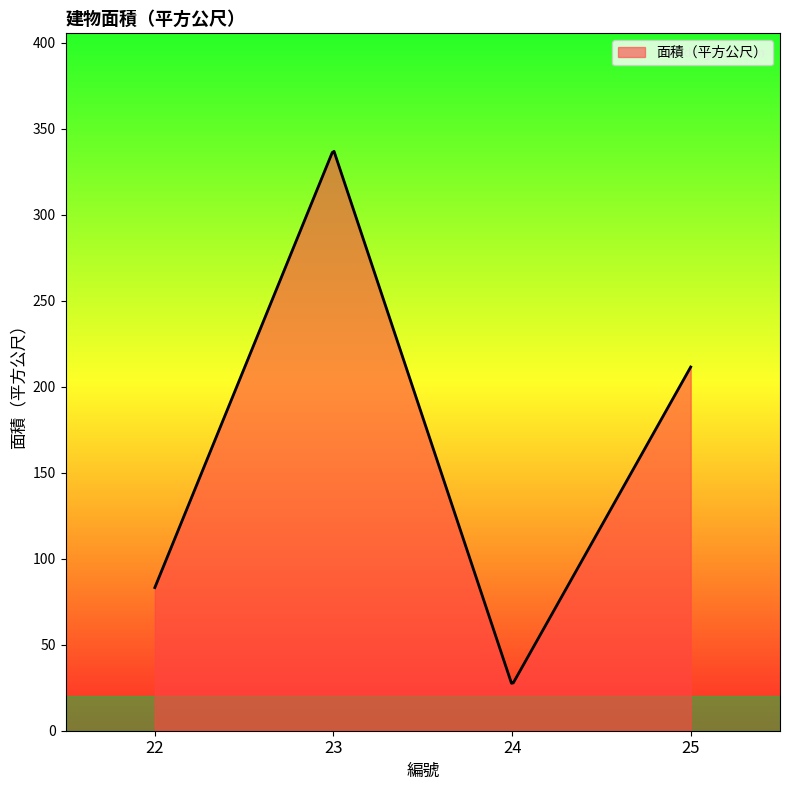

What is the smallest value displayed?

27.6